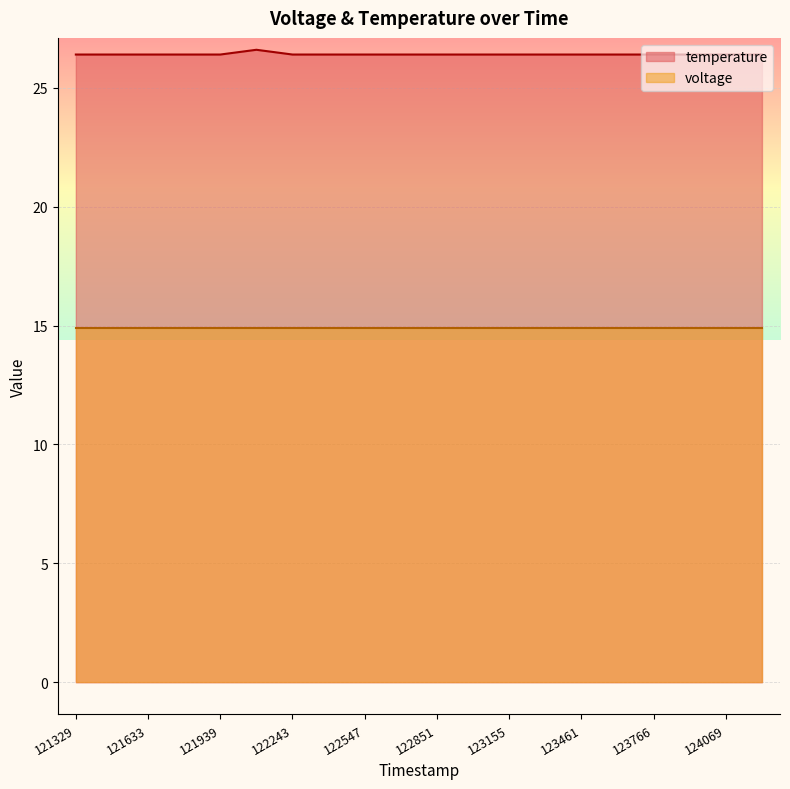

How many values are between 26 and 27?

20